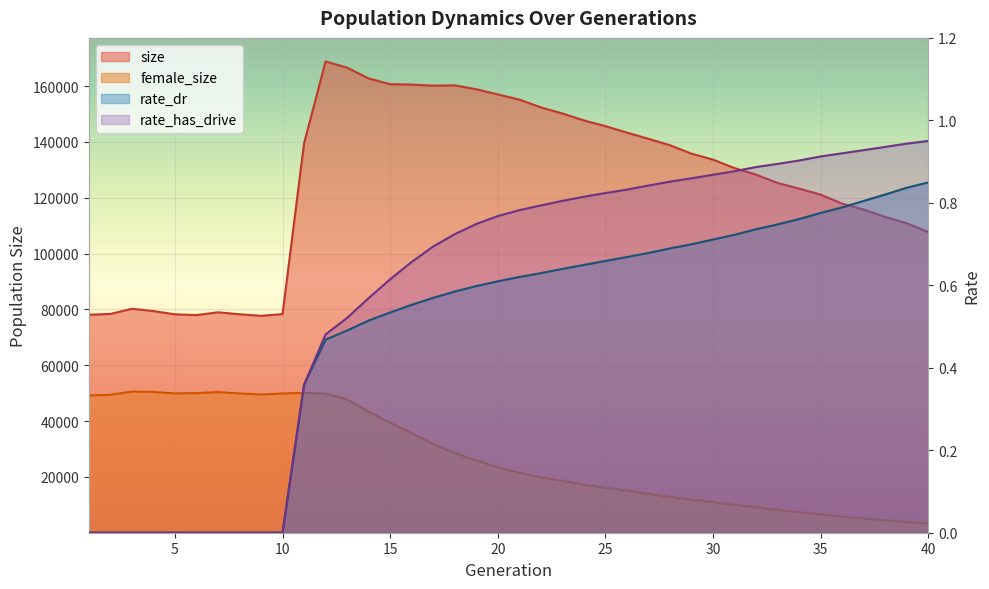

What is the total value across all series at 24?

164892.5